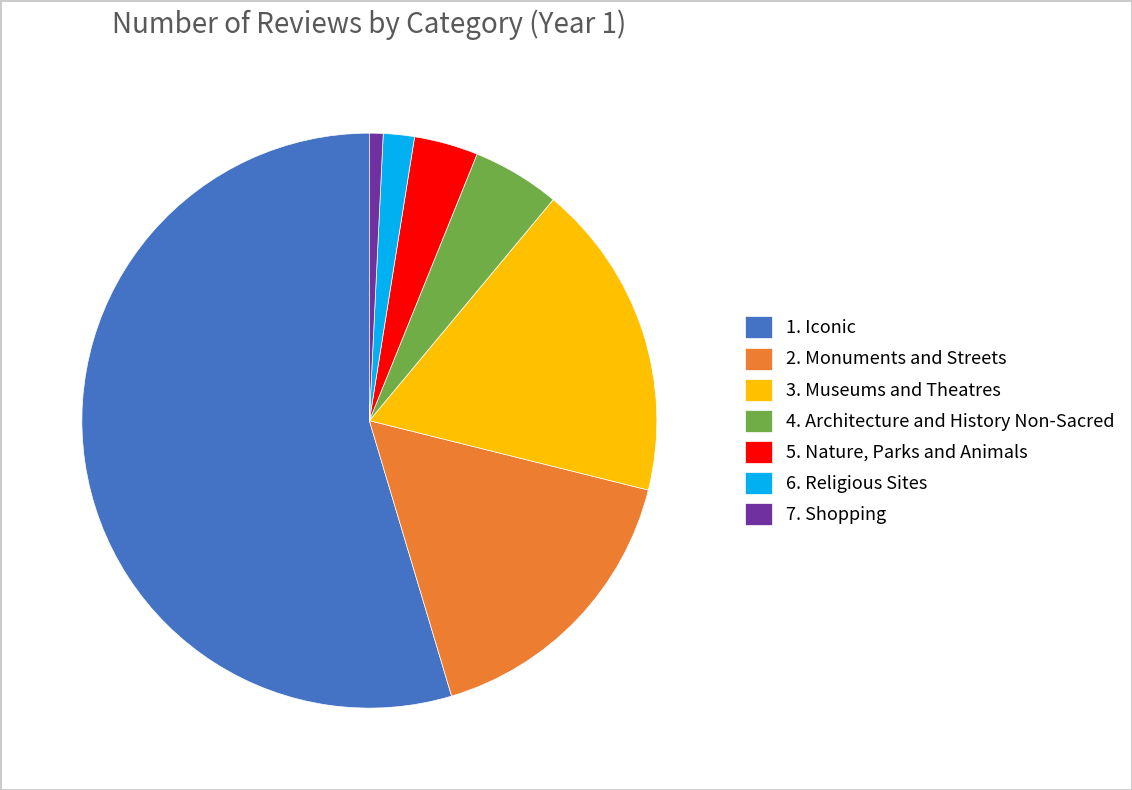

The 2. Monuments and Streets slice represents 24% of the pie. True or false?

False